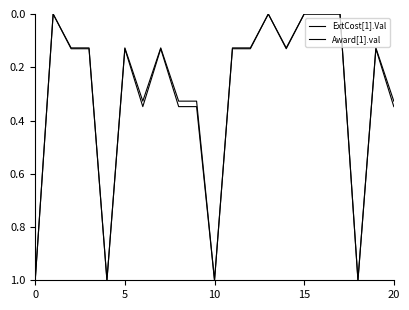

What is the maximum value shown in the chart?

1.0